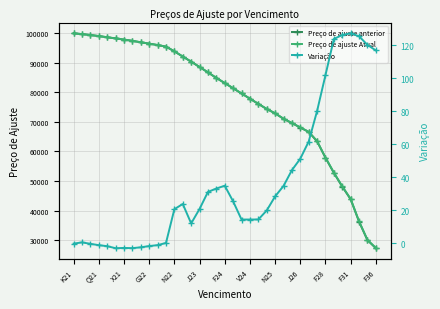

Which category has the highest value in the Preço de ajuste anterior series?

K21